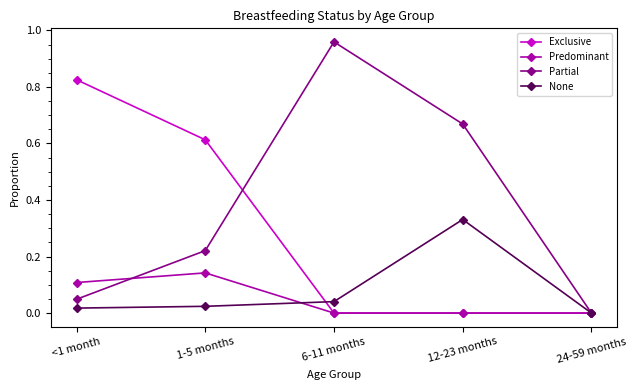

Which series has the largest total across all categories?

Partial